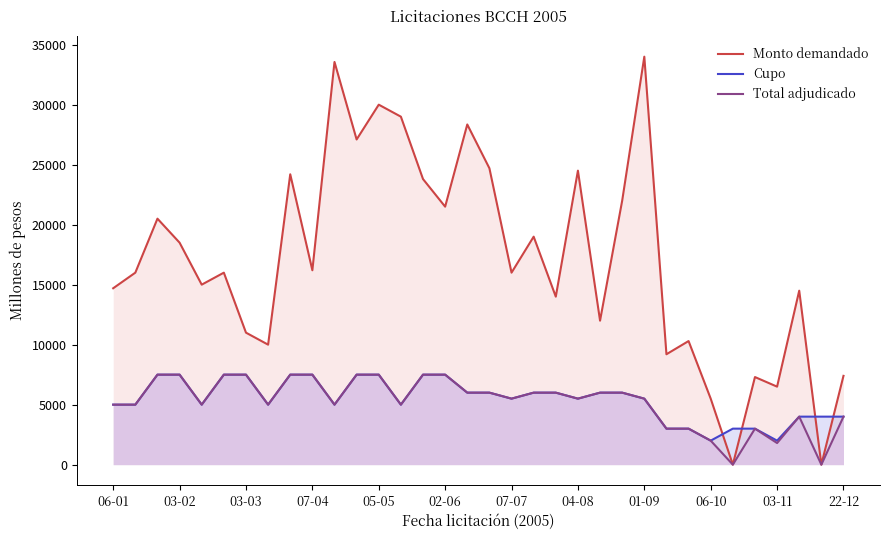

Rank the series by their maximum value, from lowest to highest.

Cupo, Total adjudicado, Monto demandado